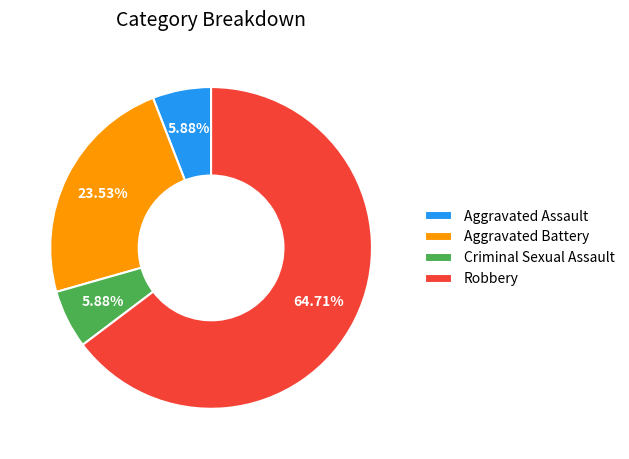

What is the ratio of the value at Aggravated Assault to the value at Criminal Sexual Assault?

1.0